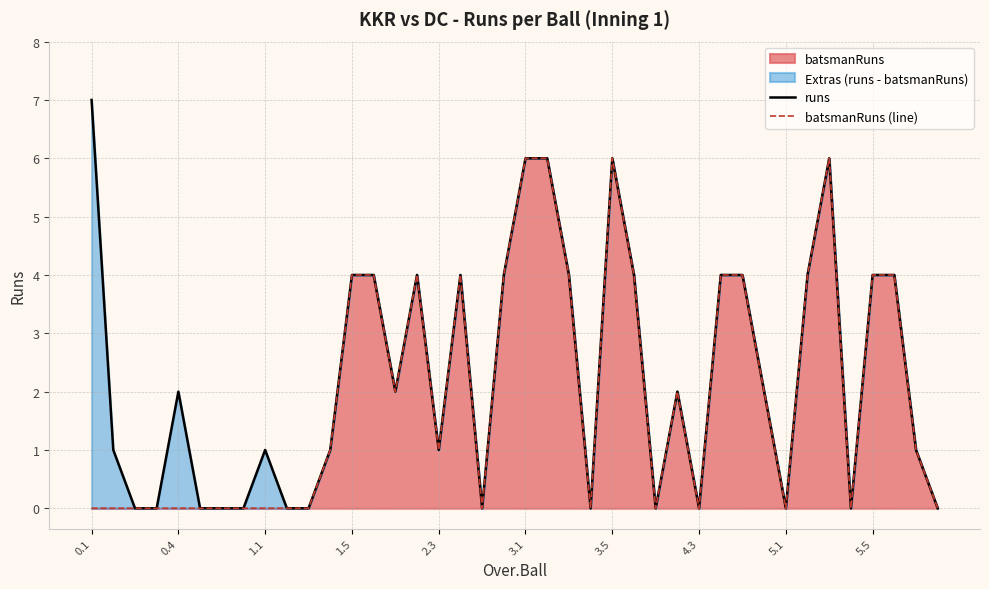

What is the highest value of the batsmanRuns series?

6